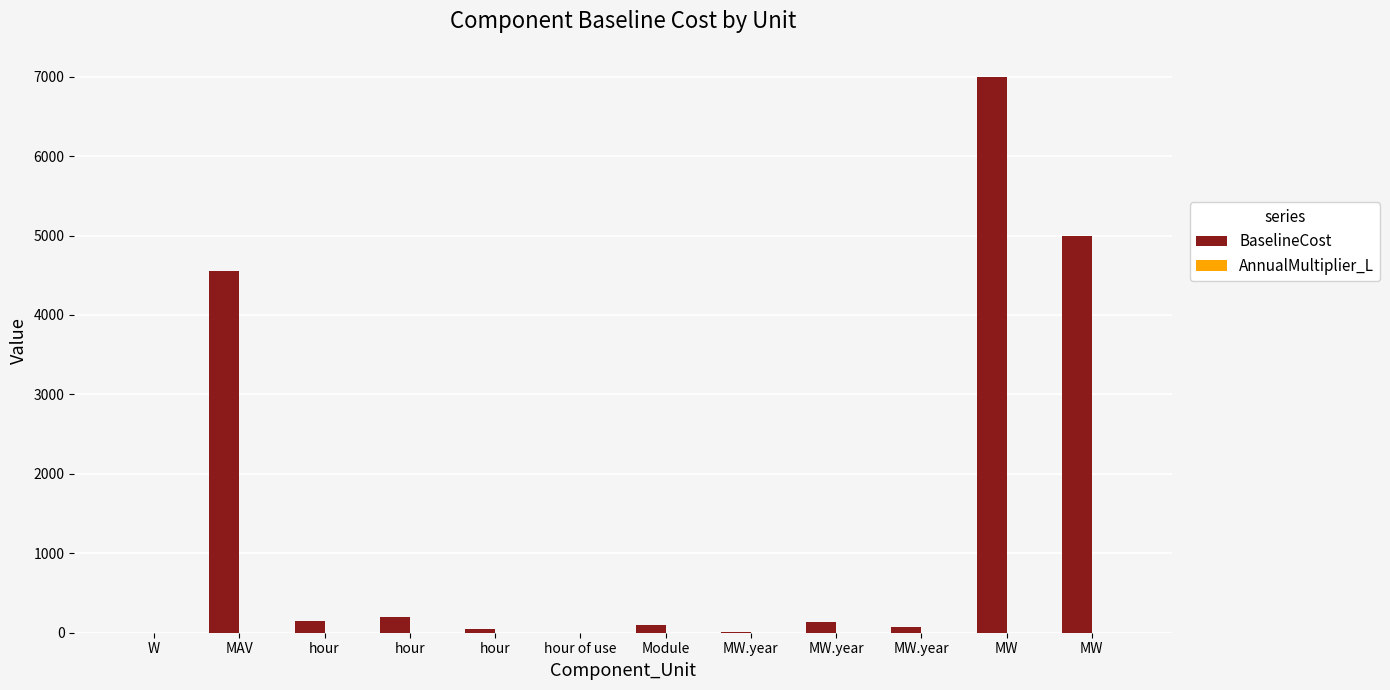

Rank the series by their average value, from highest to lowest.

BaselineCost, AnnualMultiplier_L